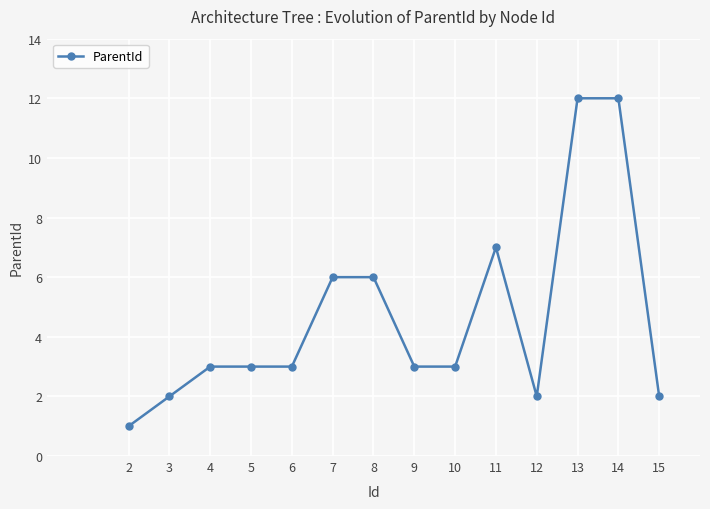

Which has a higher value, 12 or 2?

12